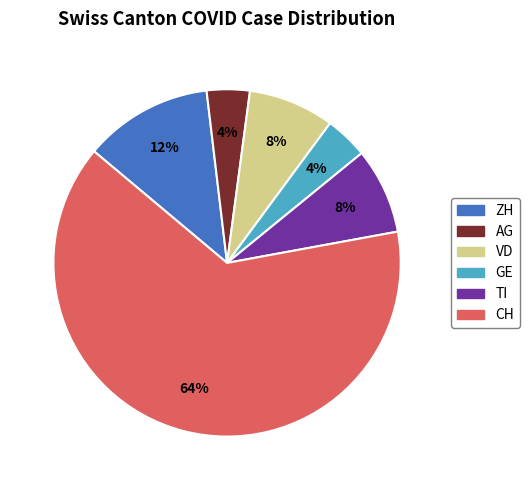

To the nearest percent, what is the average slice percentage?

17%